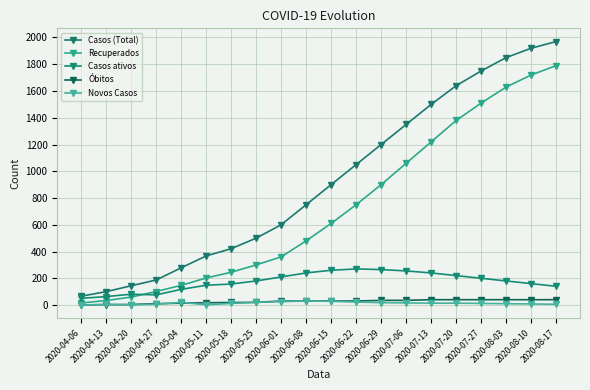

At which label does Recuperados reach its peak?

2020-08-17